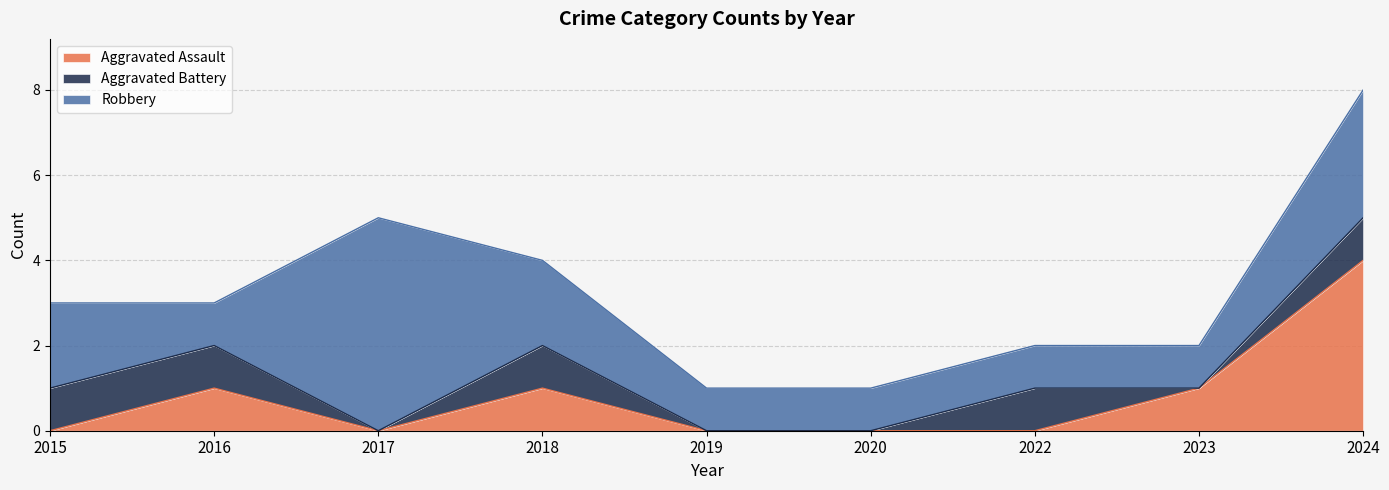

Which has a higher value, 2022 or 2015?

2022